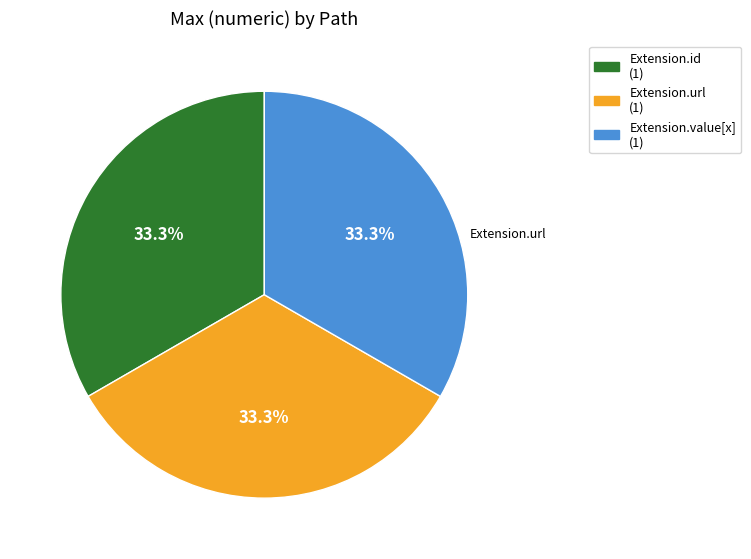

Is there any slice that represents more than half of the pie?

No